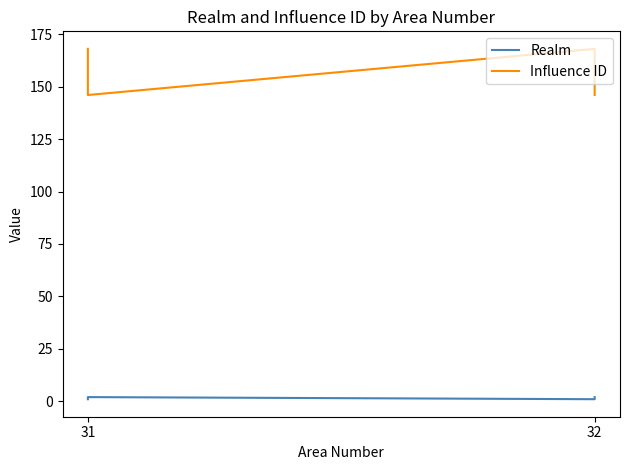

What is the difference between the second highest and minimum values in the Influence ID series?

22